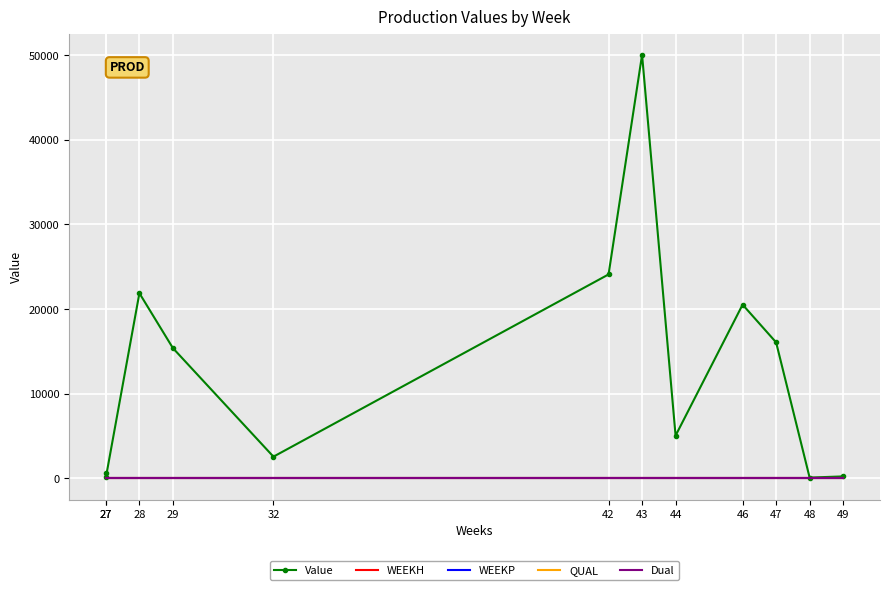

Which category has the lowest value across all series?

27